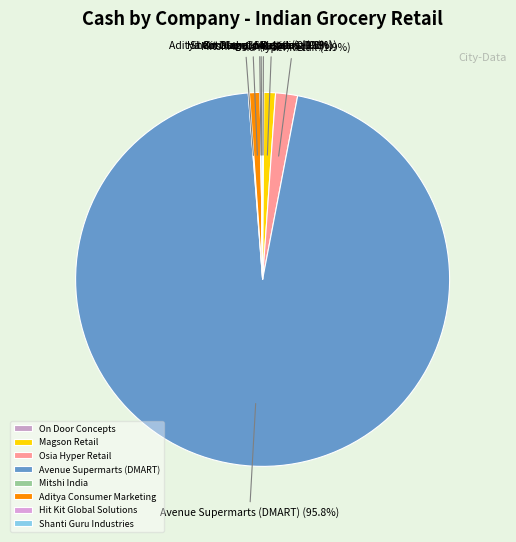

What is the largest slice in the pie chart?

Avenue Supermarts (DMART)